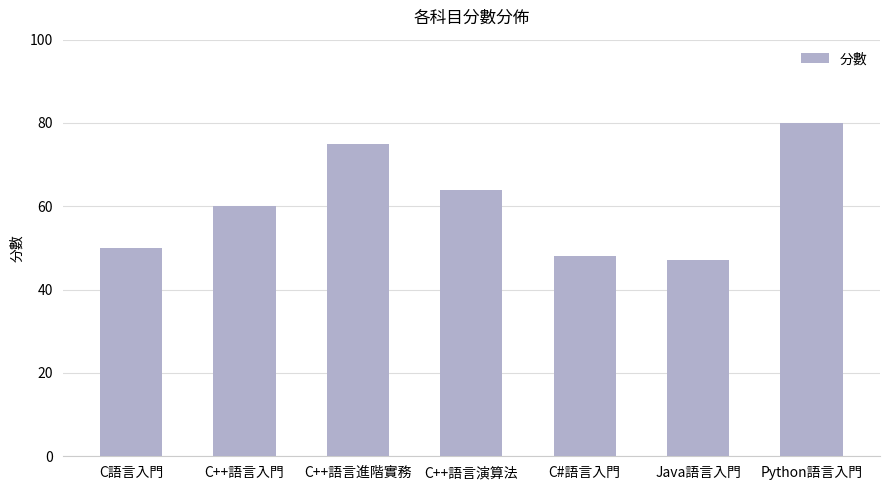

Reading left to right, what are all the values shown in this chart?

C語言入門=50	C++語言入門=60	C++語言進階實務=75	C++語言演算法=64	C#語言入門=48	Java語言入門=47	Python語言入門=80